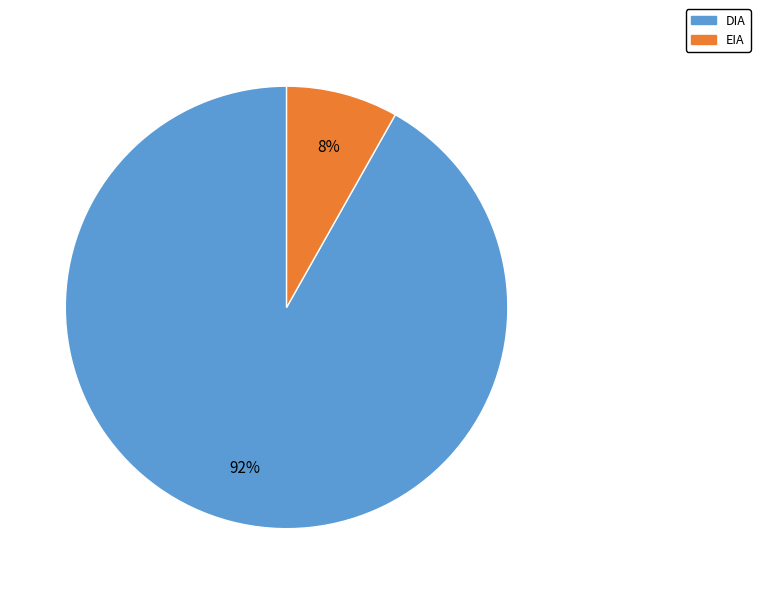

Do DIA and EIA together represent more than half of the pie?

Yes